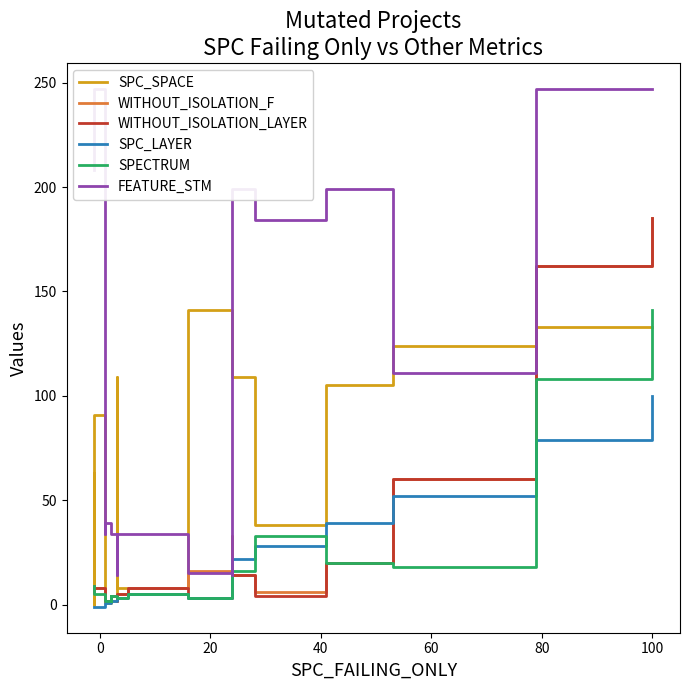

How many interior local valleys does the SPC_LAYER series have?

1